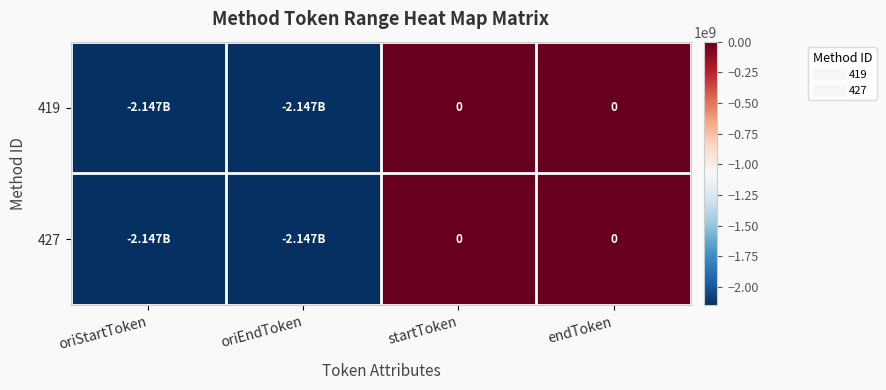

Which series changed the most between oriEndToken and startToken?

419